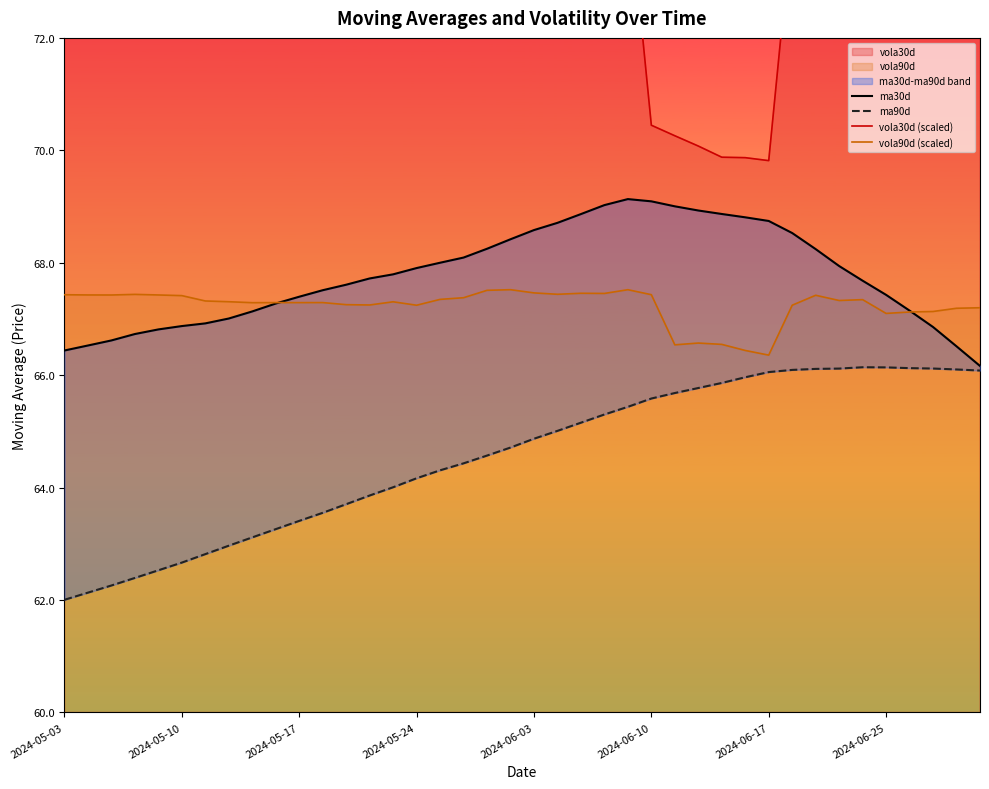

What are all the series names shown in the legend?

ma30d, ma90d, vola30d (scaled), vola90d (scaled)